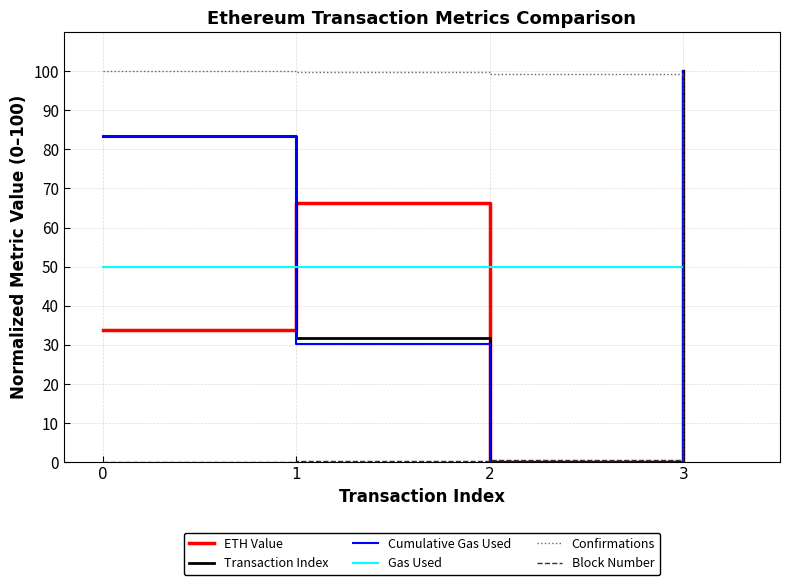

True or false: Gas Used has more than 1 points higher than both neighbors.

False